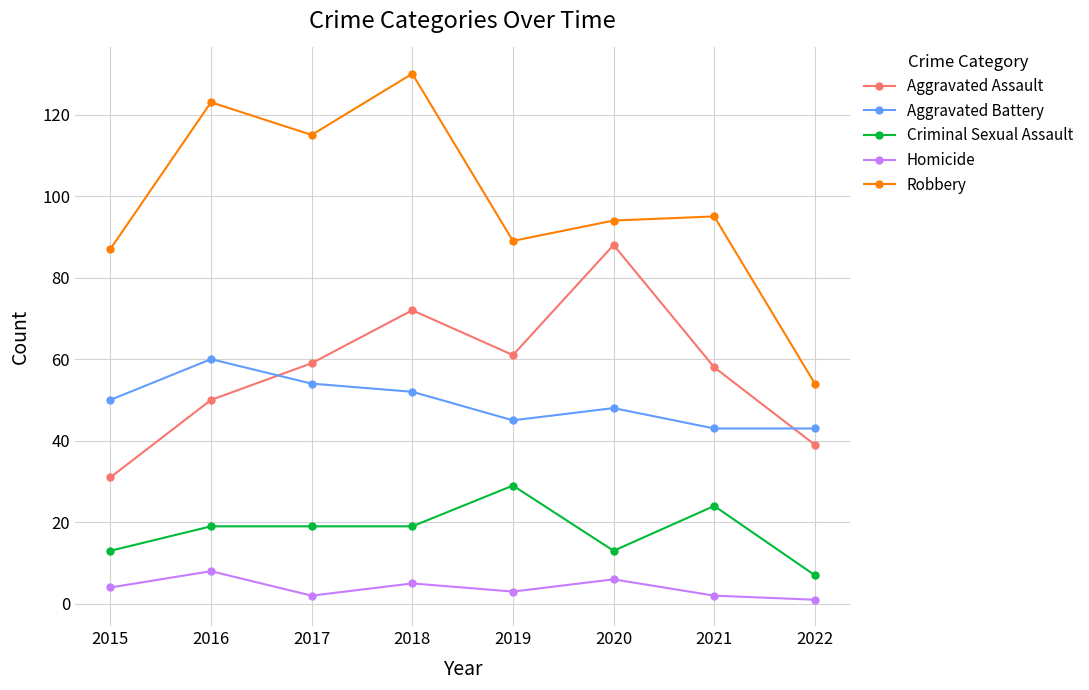

What is the total value across all series at 2021?

222